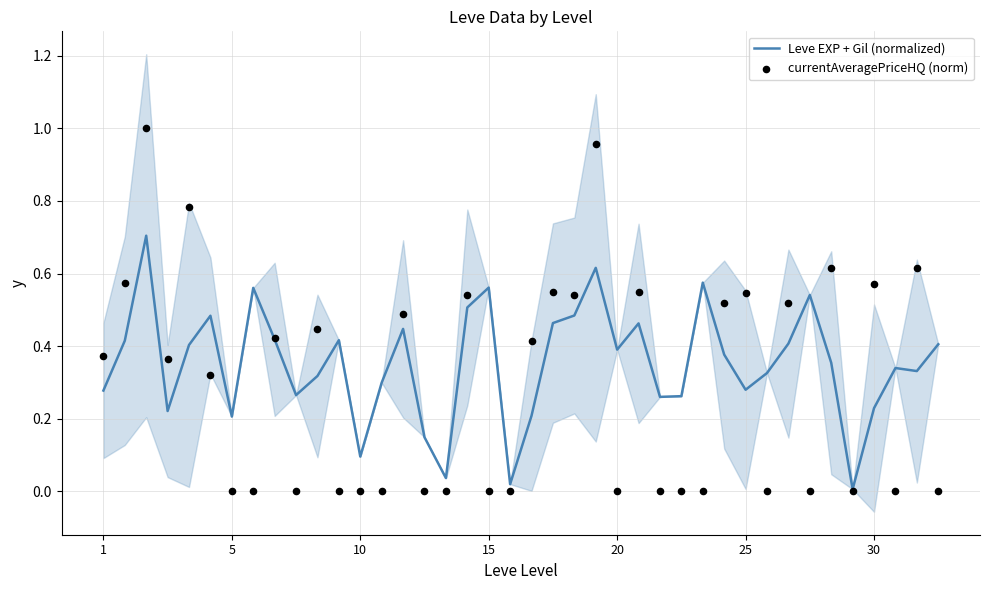

Which series contains the highest Y value?

currentAveragePriceHQ (norm)